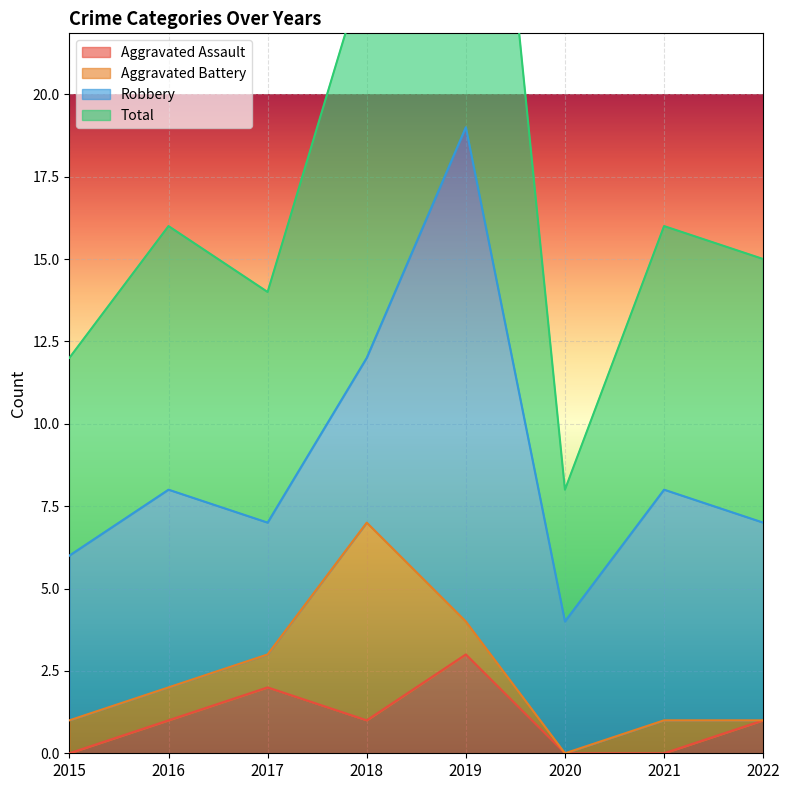

Which category has the highest value in the Aggravated Assault series?

2019